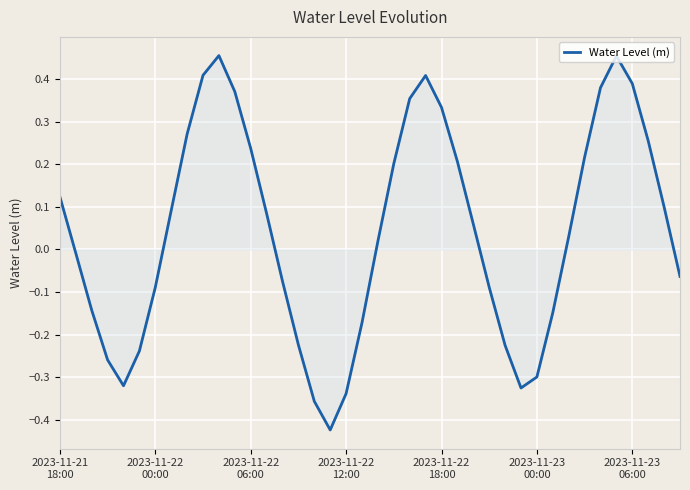

What is the difference between the maximum and minimum values?

0.9